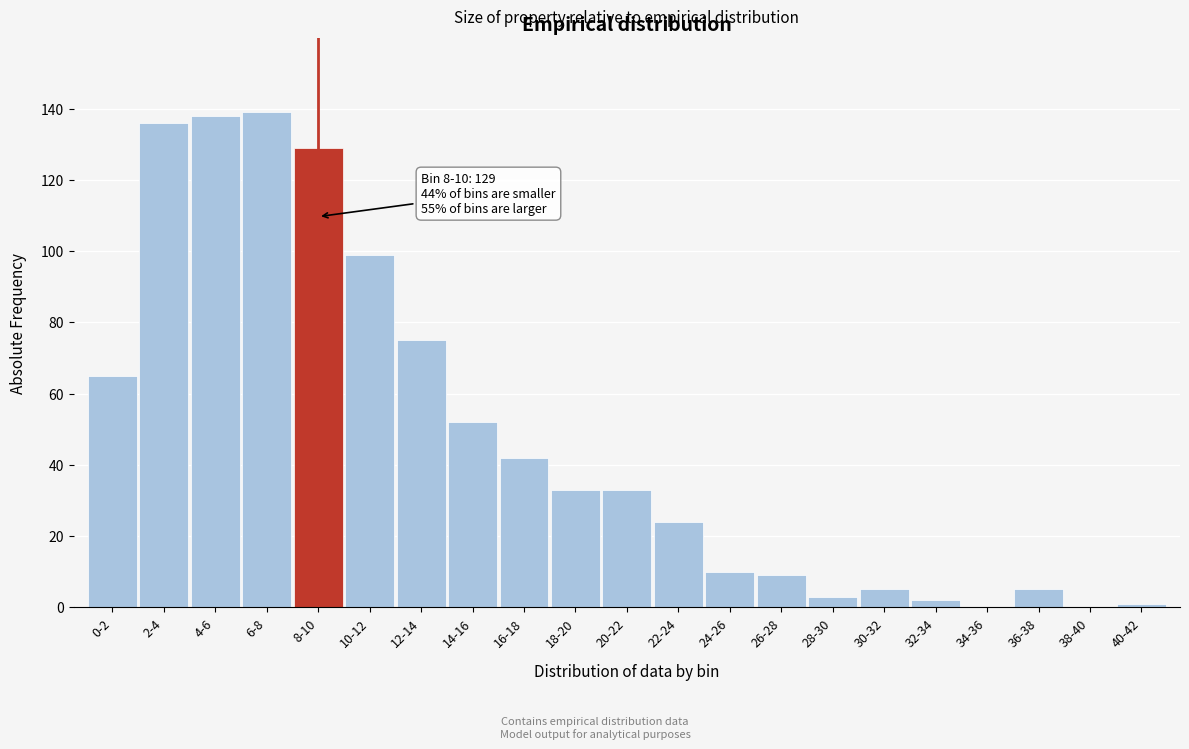

Reading left to right, transcribe all the data shown in this chart.

0-2=65	2-4=136	4-6=138	6-8=139	8-10=129	10-12=99	12-14=75	14-16=52	16-18=42	18-20=33	20-22=33	22-24=24	24-26=10	26-28=9	28-30=3	30-32=5	32-34=2	34-36=0	36-38=5	38-40=0	40-42=1